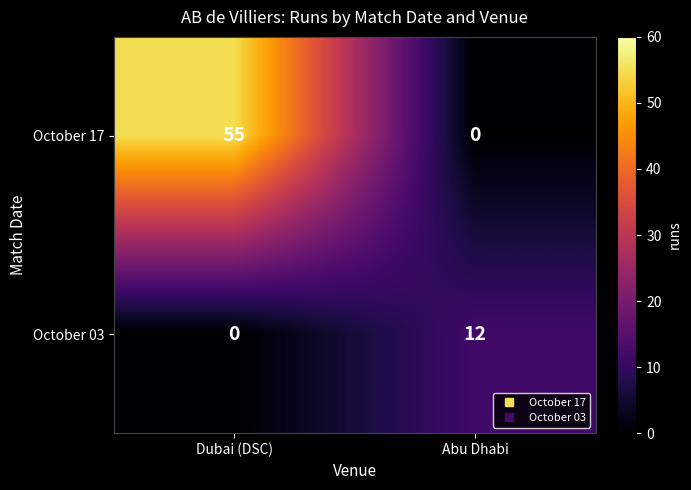

Is it true that October 17 equals 0 at Abu Dhabi?

True